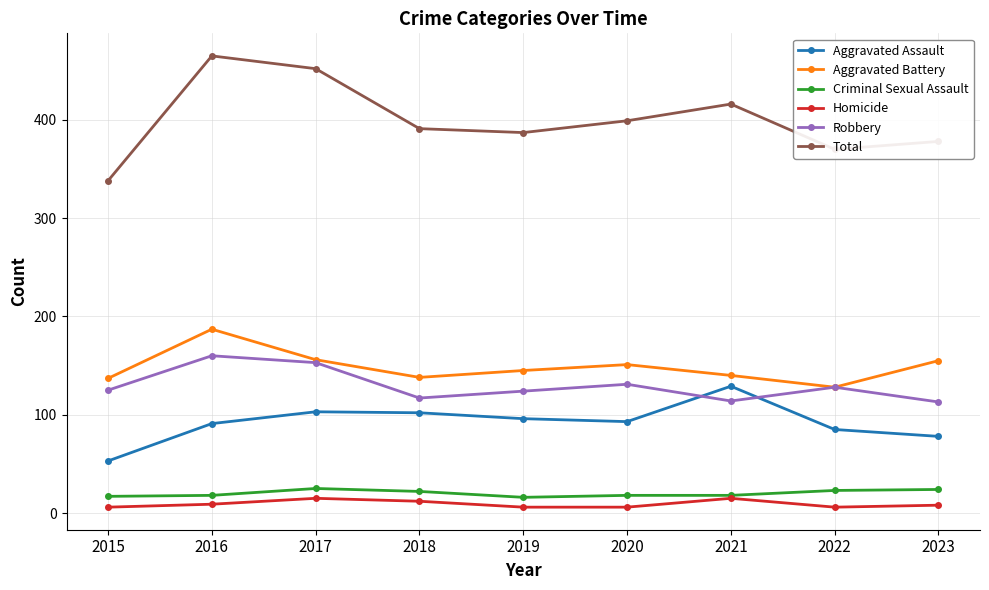

What is the difference between the maximum and minimum values in the Aggravated Battery series?

59